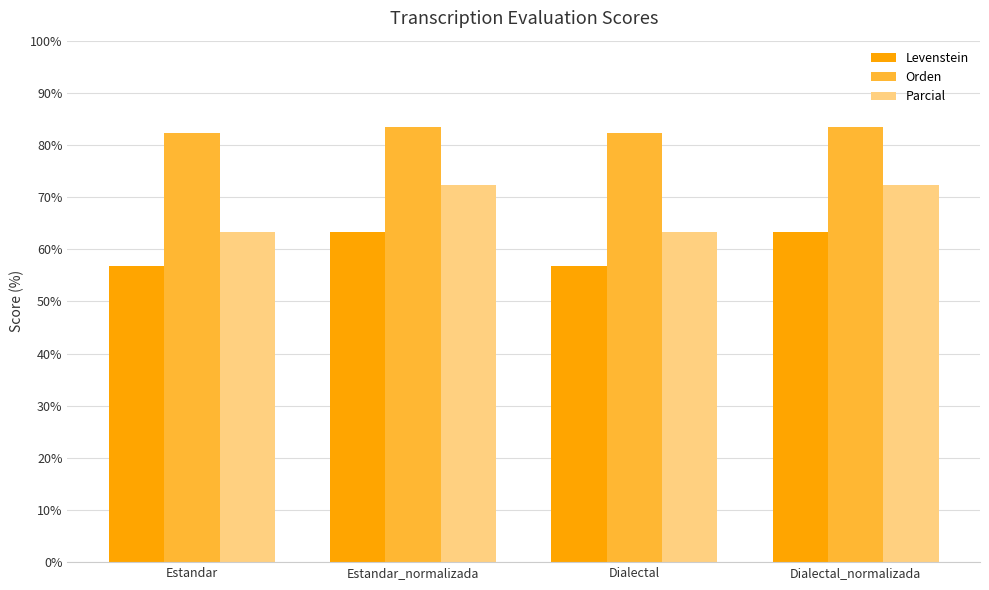

What is the difference between the highest and lowest values at Estandar_normalizada?

20.1